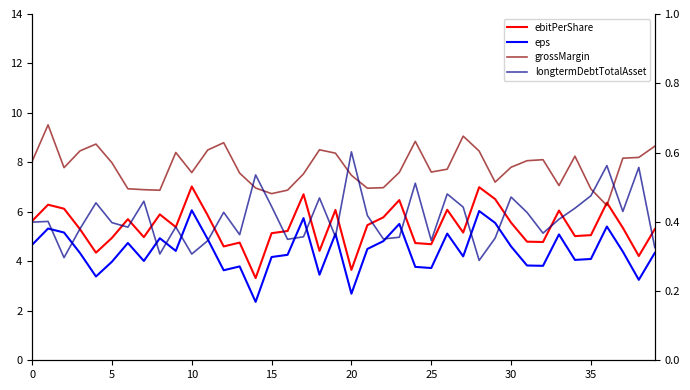

True or false: grossMargin and ebitPerShare intersect in this chart.

False